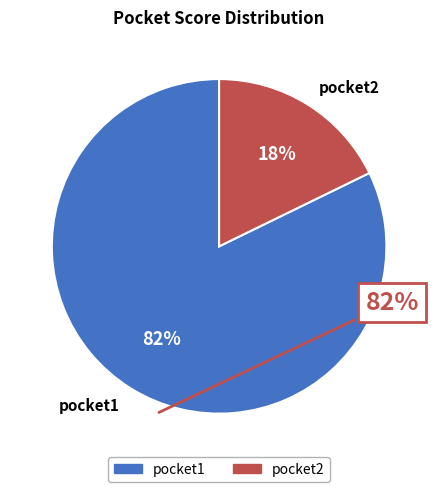

Approximately how many times larger is the value at pocket1 compared to pocket2?

4.6